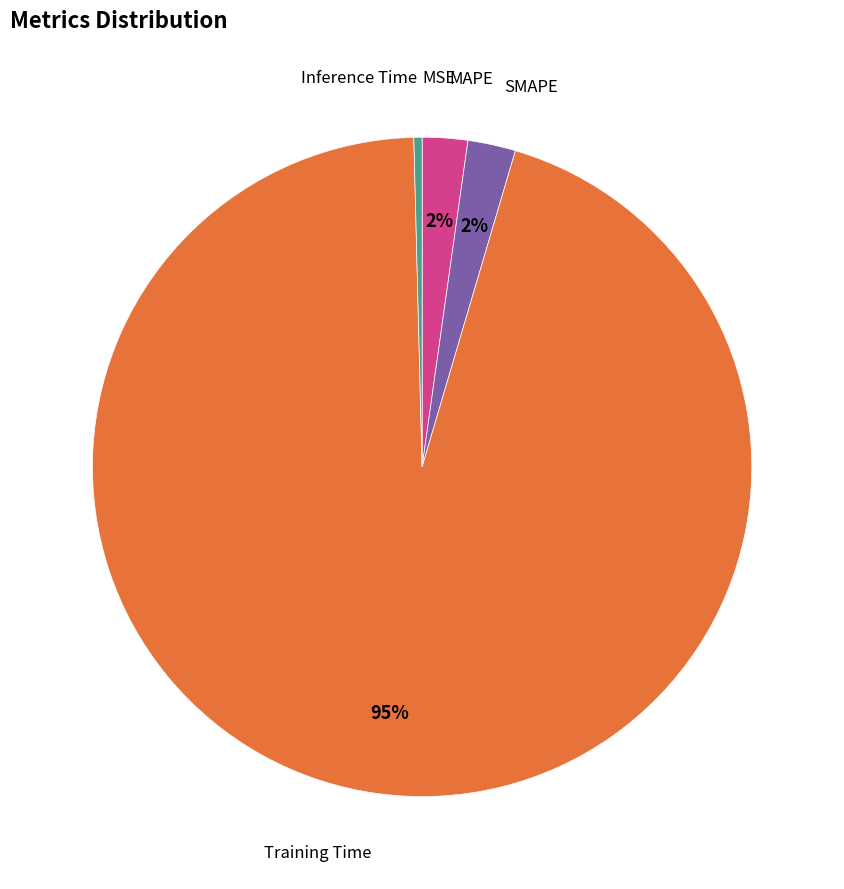

True or false: SMAPE accounts for 10% of the total.

False